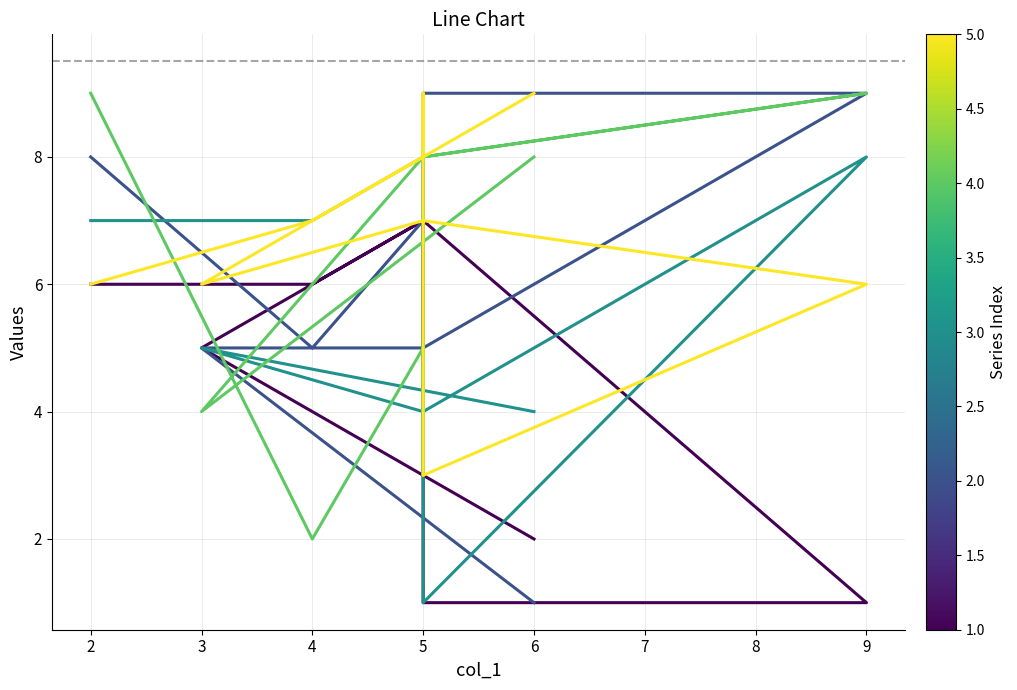

Between 4 and 3, which is larger?

4